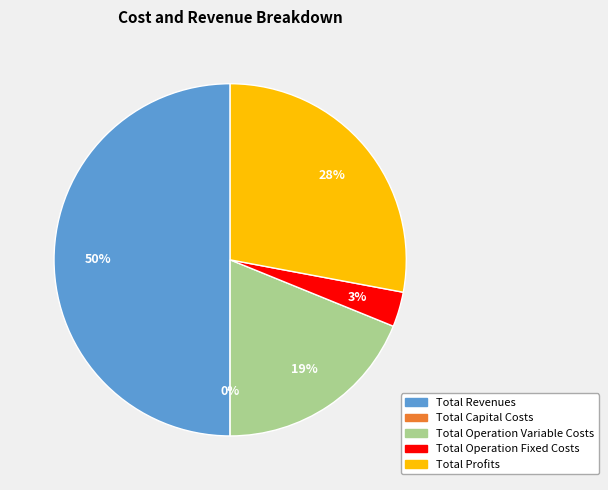

The Total Capital Costs slice represents 0% of the pie. True or false?

True